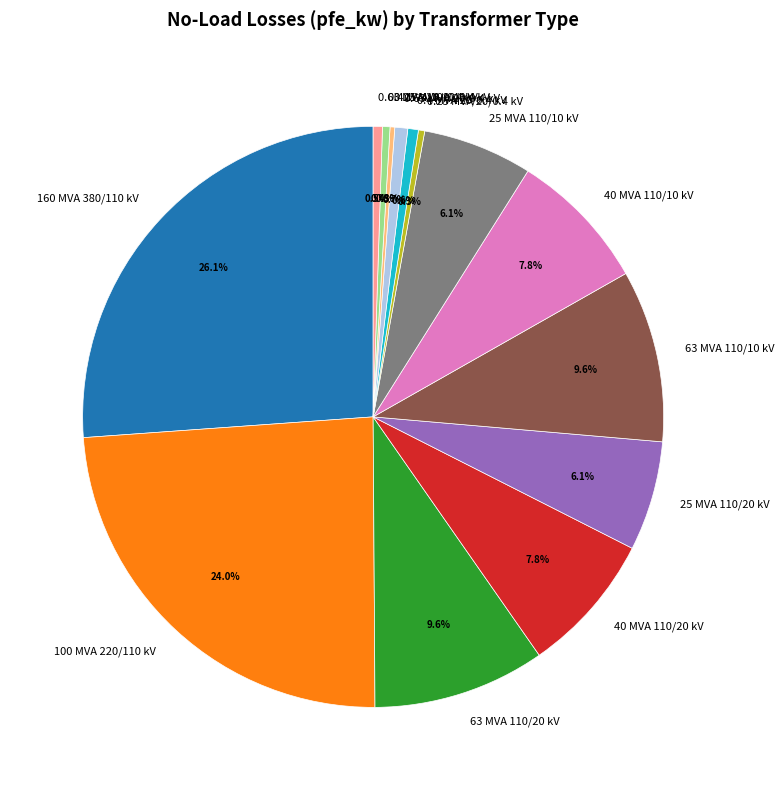

Is there a majority slice in this chart?

No